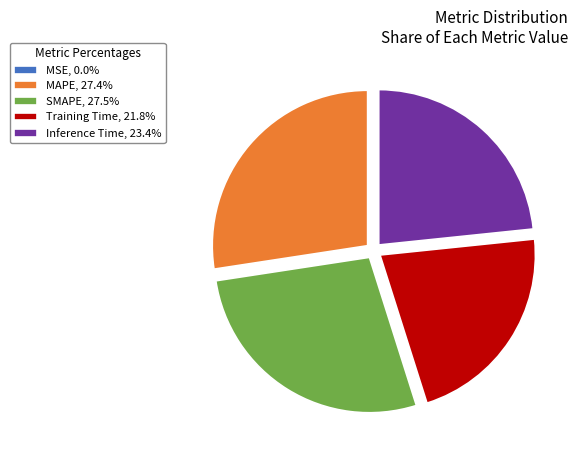

Does Training Time represent more than half of the total?

No